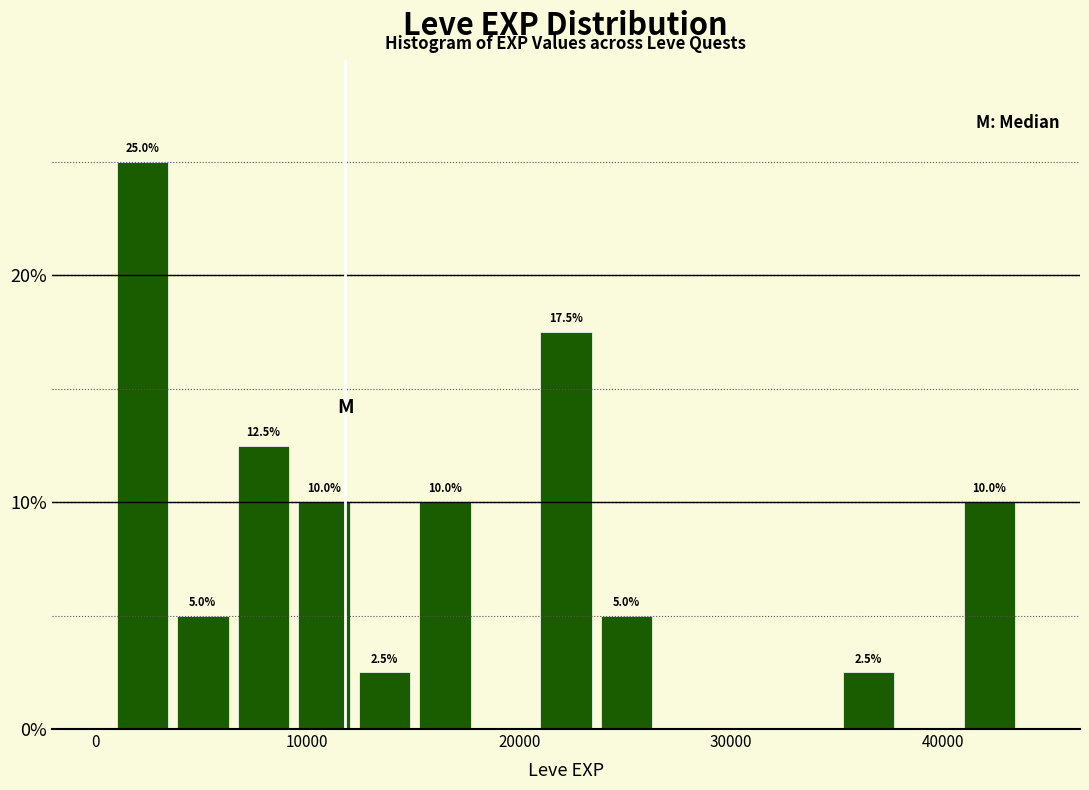

Around what value on the x-axis is the tallest bar? Give the approximate position of its centre, as read against the axis.

2000